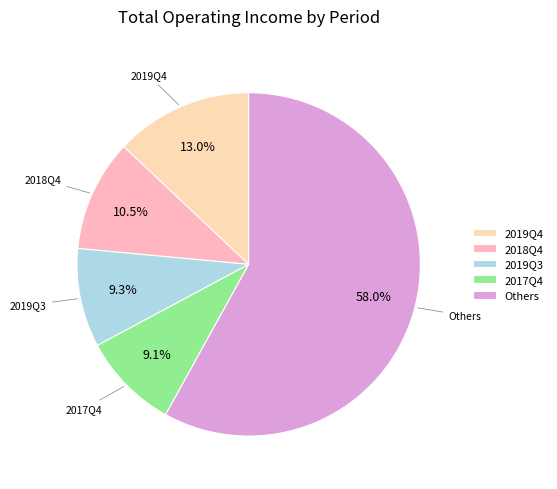

Which slice is the largest?

Others